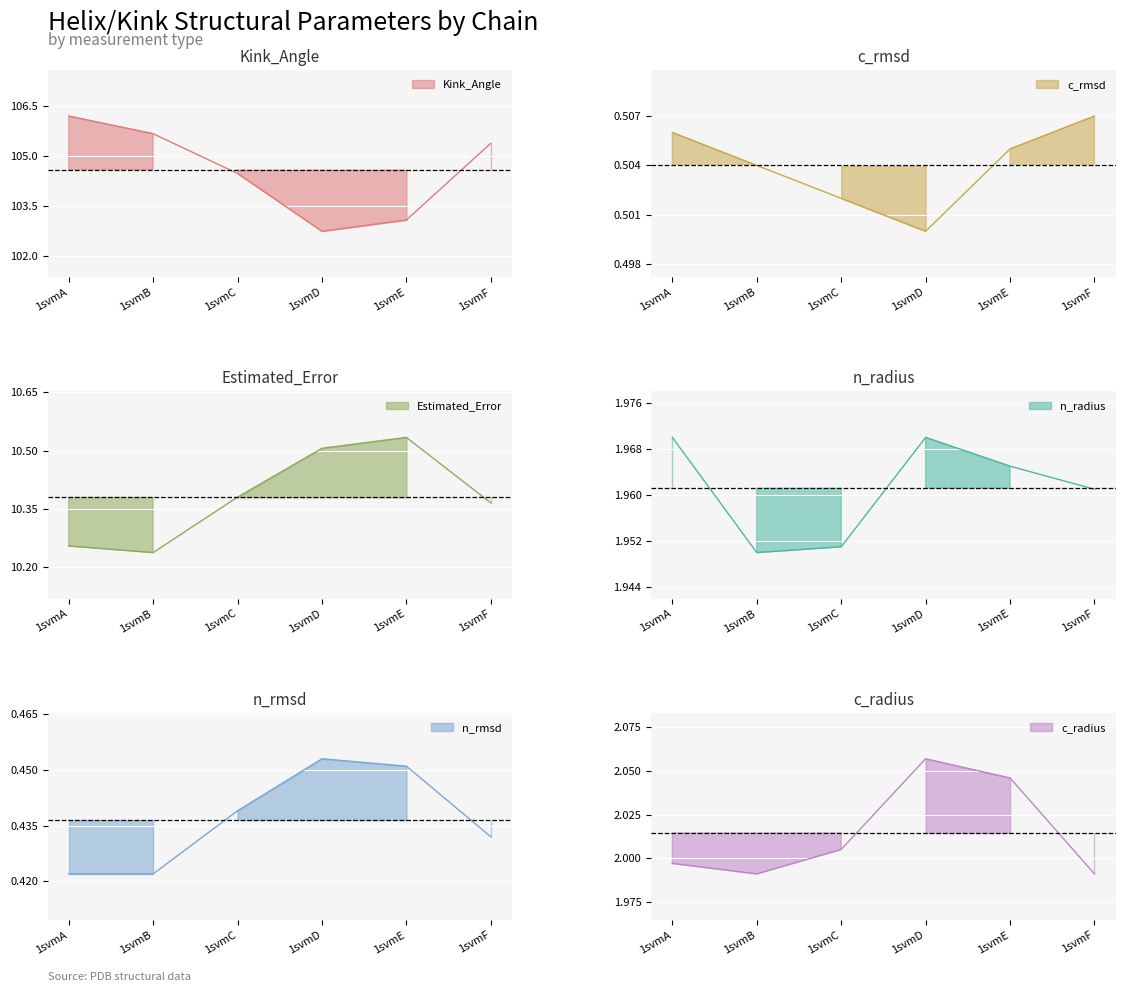

Which series changed the most between 1svmE and 1svmF?

Kink_Angle